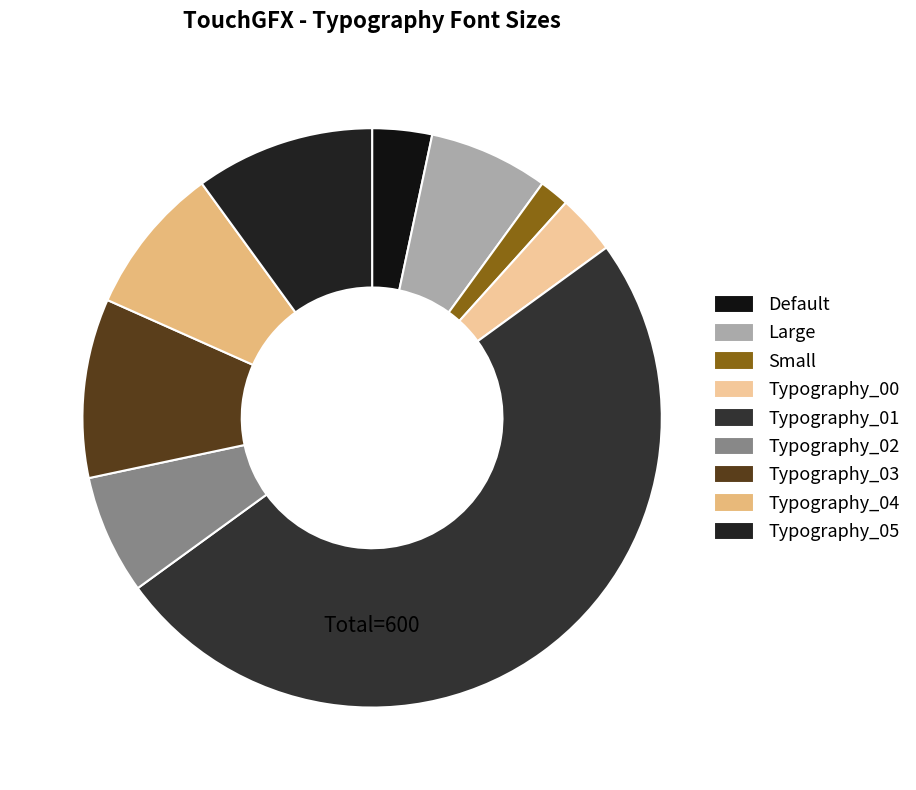

To the nearest percent, what is the average slice percentage?

11%